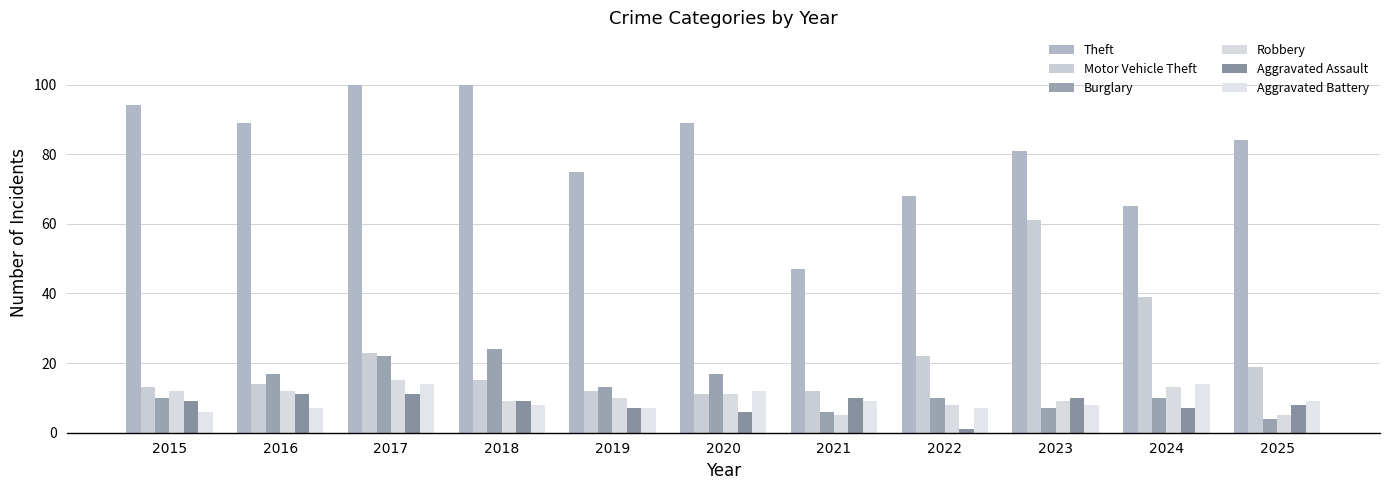

Reading left to right, what are all the values shown in this chart?

Theft: 94	89	100	100	75	89	47	68	81	65	84
Motor Vehicle Theft: 13	14	23	15	12	11	12	22	61	39	19
Burglary: 10	17	22	24	13	17	6	10	7	10	4
Robbery: 12	12	15	9	10	11	5	8	9	13	5
Aggravated Assault: 9	11	11	9	7	6	10	1	10	7	8
Aggravated Battery: 6	7	14	8	7	12	9	7	8	14	9